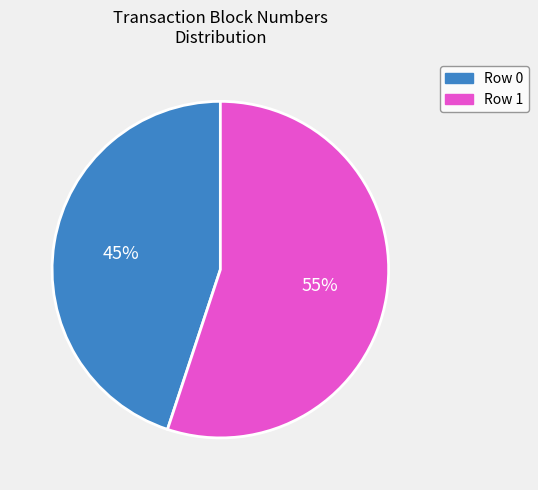

What percentage is the Row 1 slice, to the nearest percent?

55%